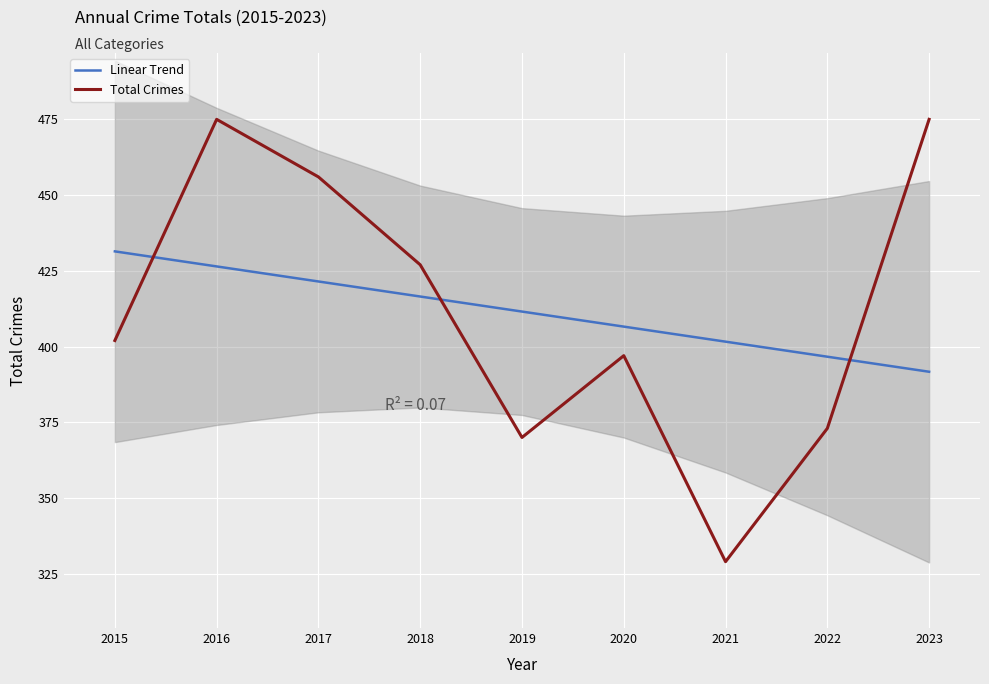

True or false: Linear Trend has a value of 84.4 at 2022.

False